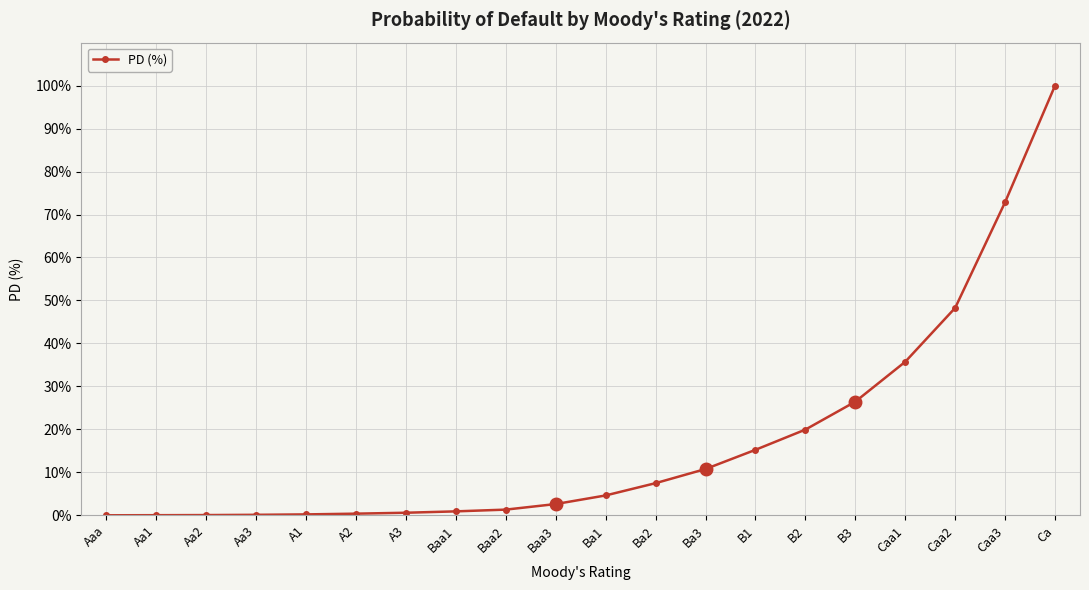

What is the label of the 3rd point from the right?

Caa2